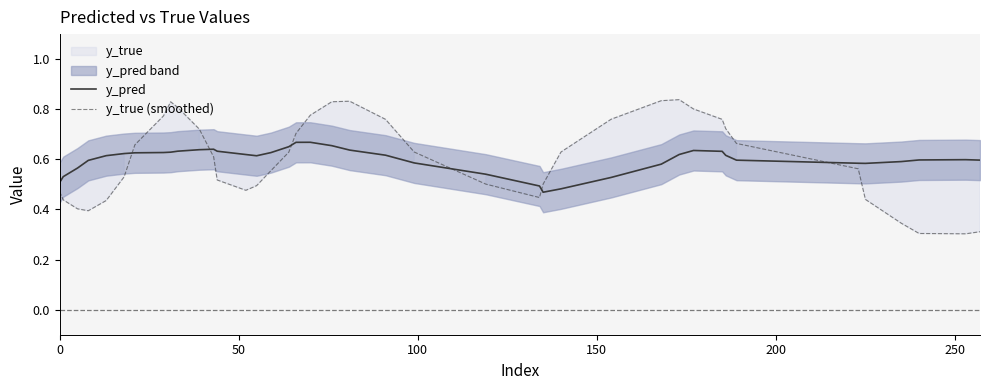

True or false: y_true (smoothed) and y_pred cross at least once.

True